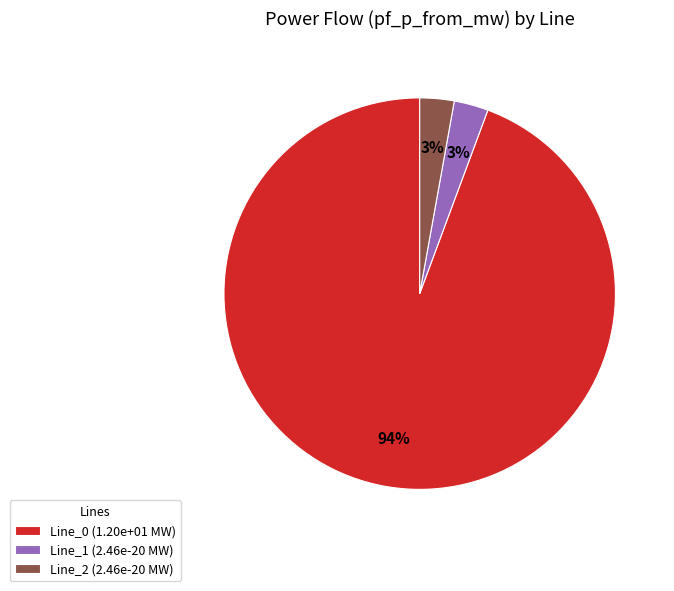

Between Line_1 and Line_0, which is larger?

Line_0